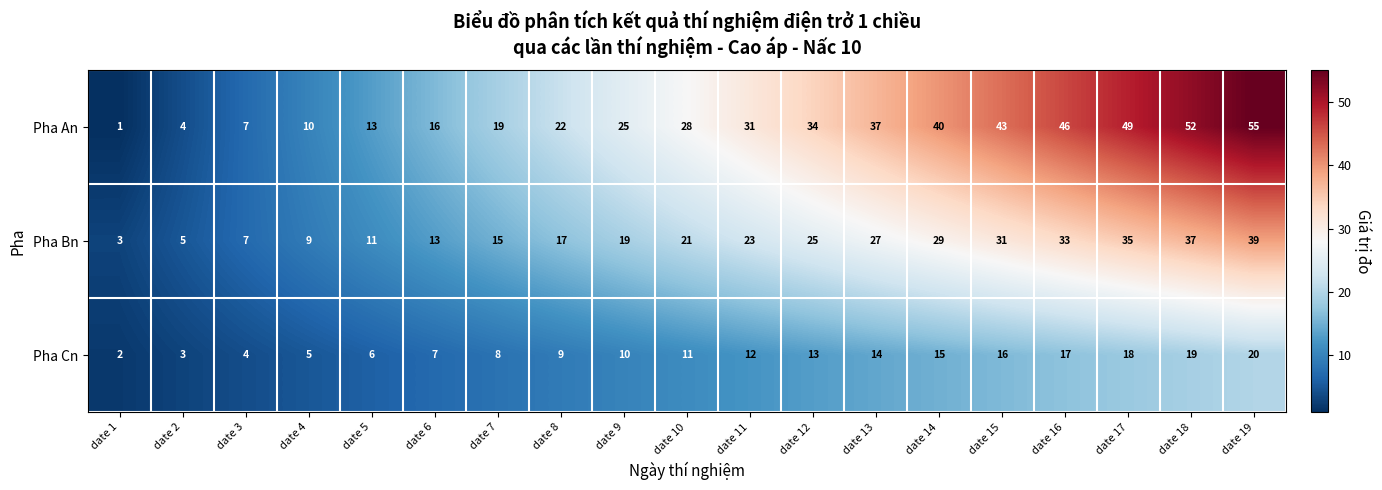

The value of Pha Bn at date 3 is 7. True or false?

True